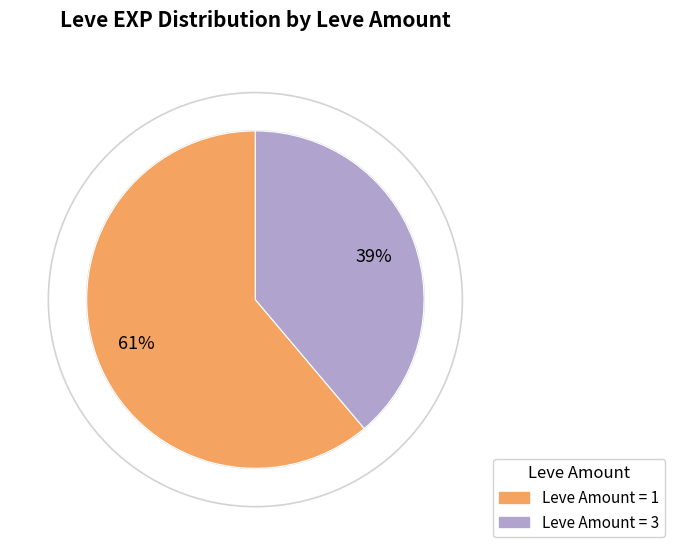

Count the number of slices in the pie.

2